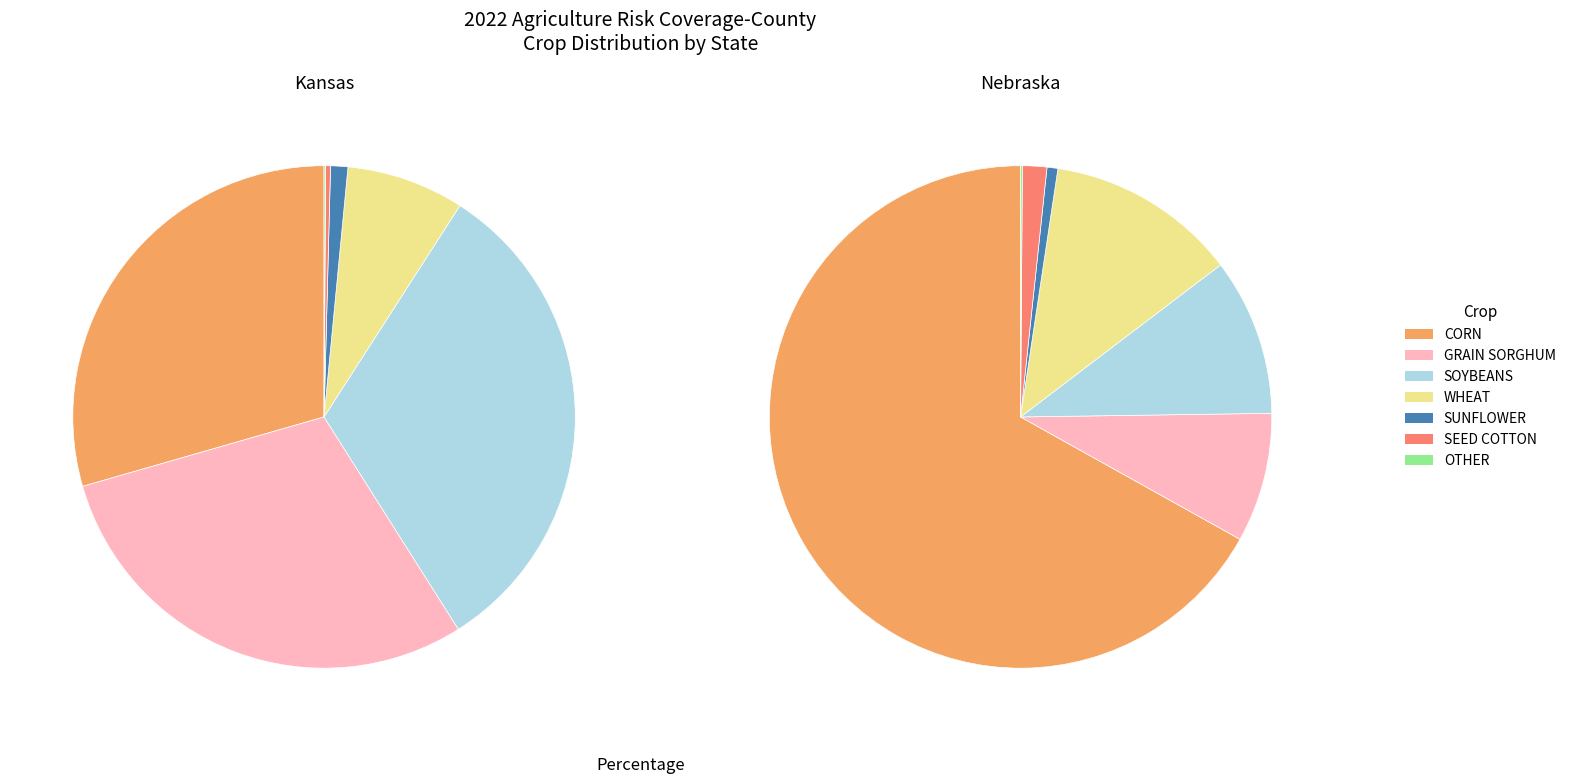

What is the total percentage of CORN and GRAIN SORGHUM?

59.0%